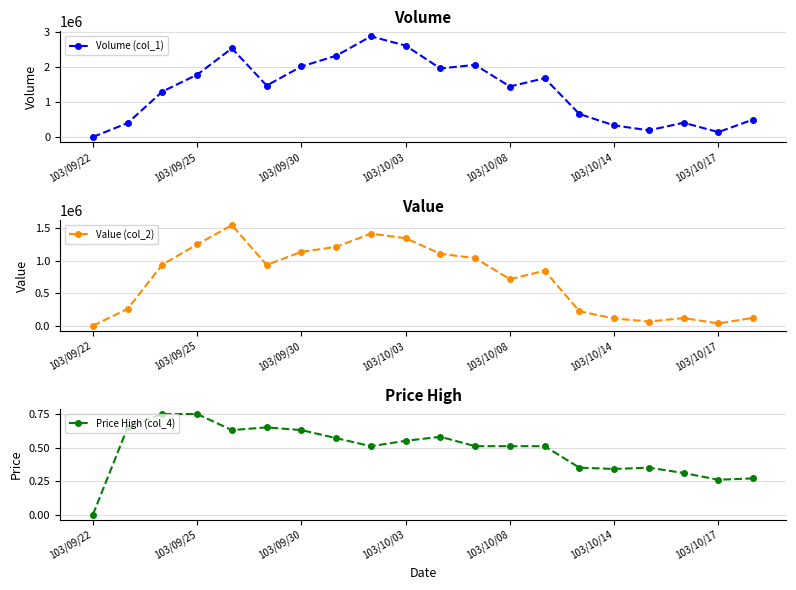

Which series has the largest total across all categories?

Volume (col_1)